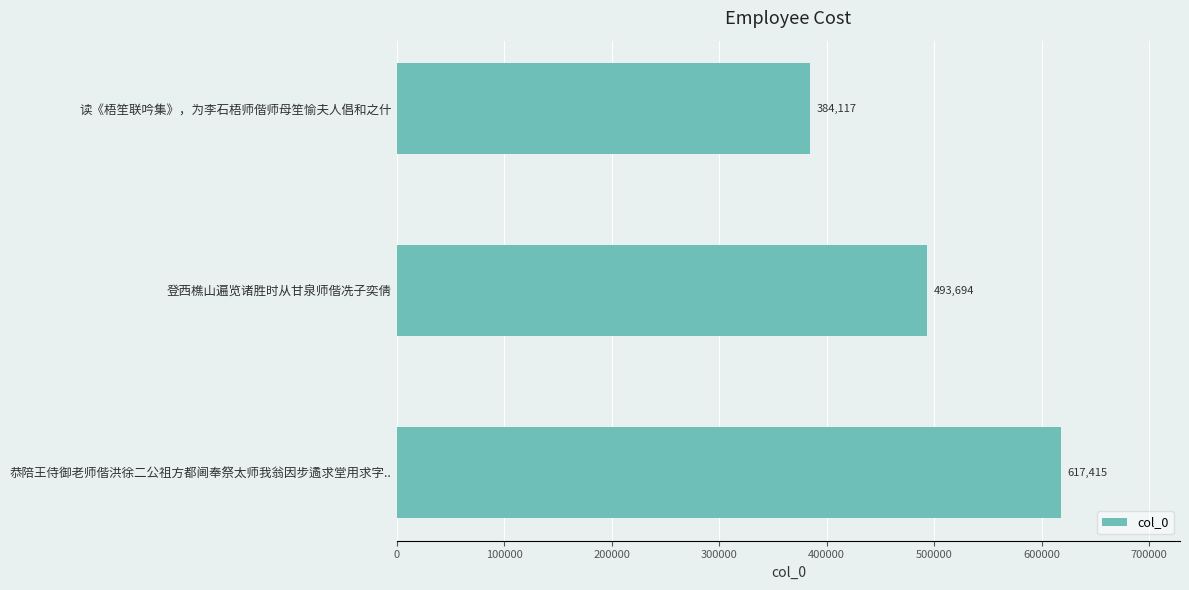

Is it true that the value at 恭陪王侍御老师偕洪徐二公祖方都阃奉祭太师我翁因步遹求堂用求字.. is 617415?

True